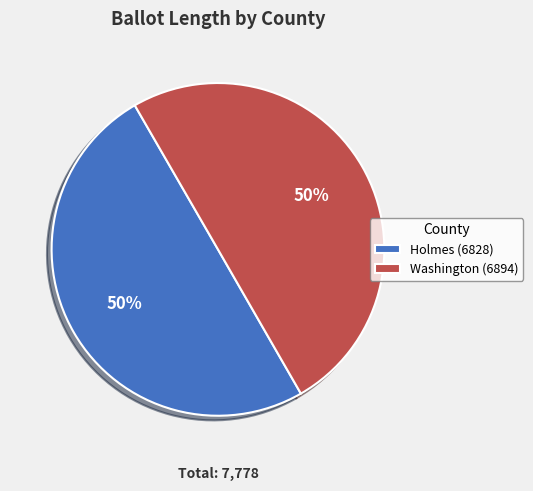

To the nearest percent, what percentage of the pie is Washington (6894)?

50%